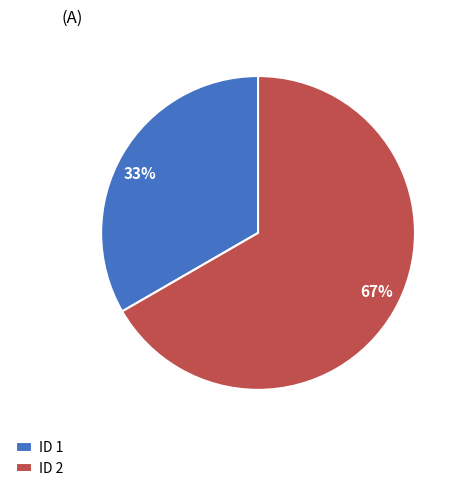

Does 67% represent more than half of the total?

Yes